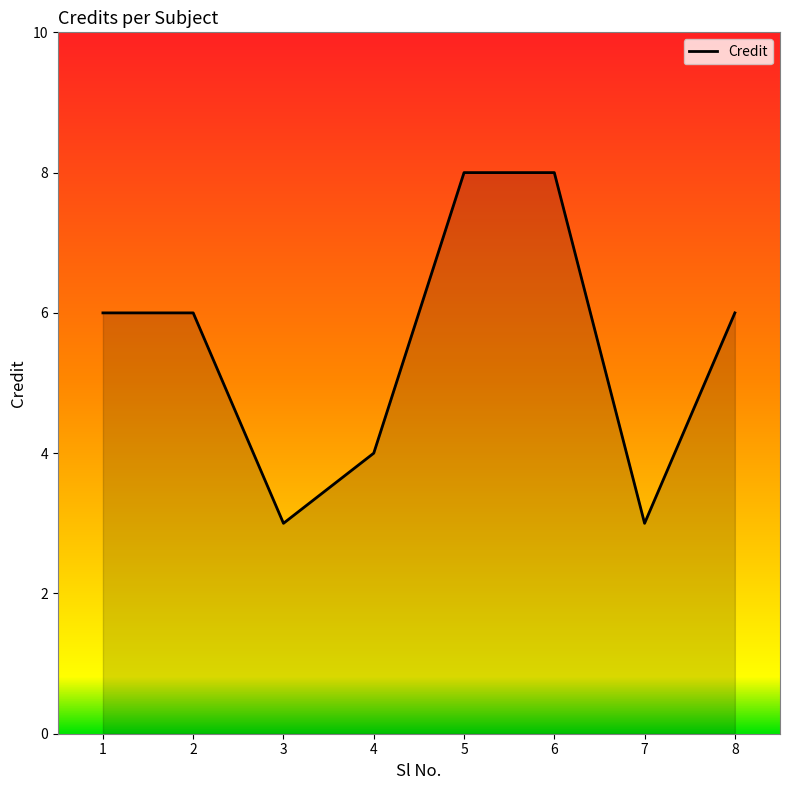

What is the difference between the second highest and second lowest values?

5